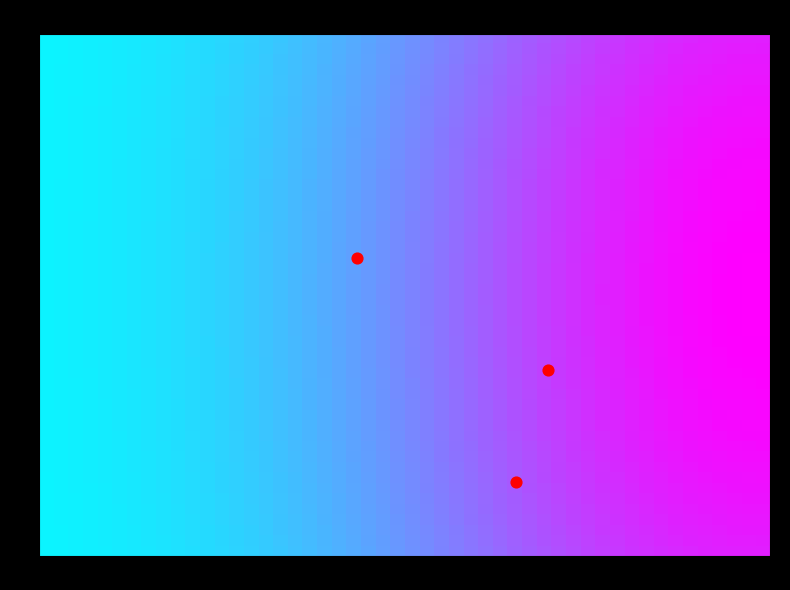

What is the range of X values (max minus min)?

0.3